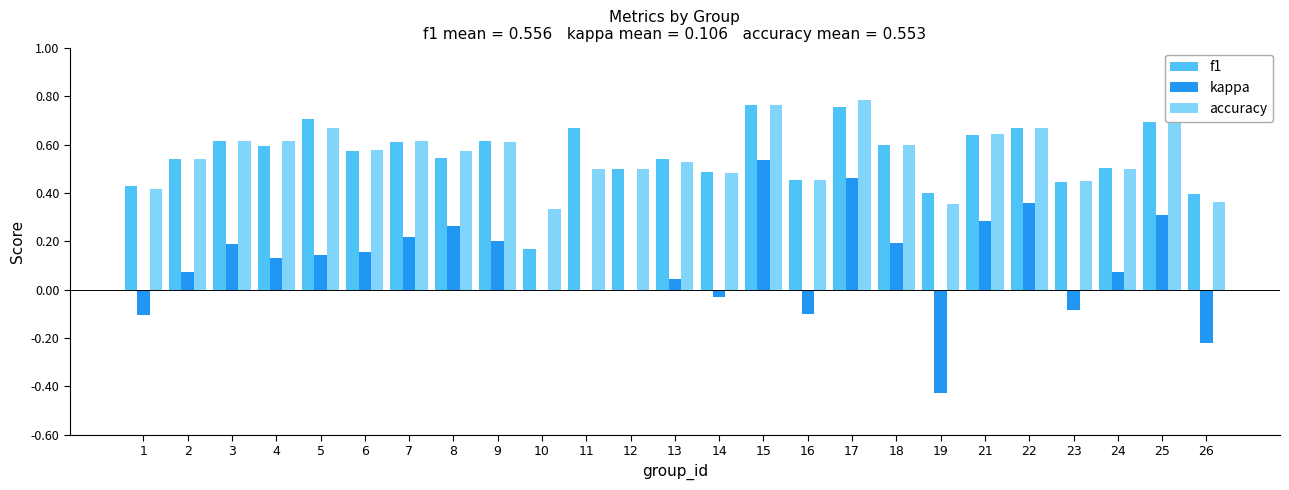

What are all the series names shown in the legend?

f1, kappa, accuracy